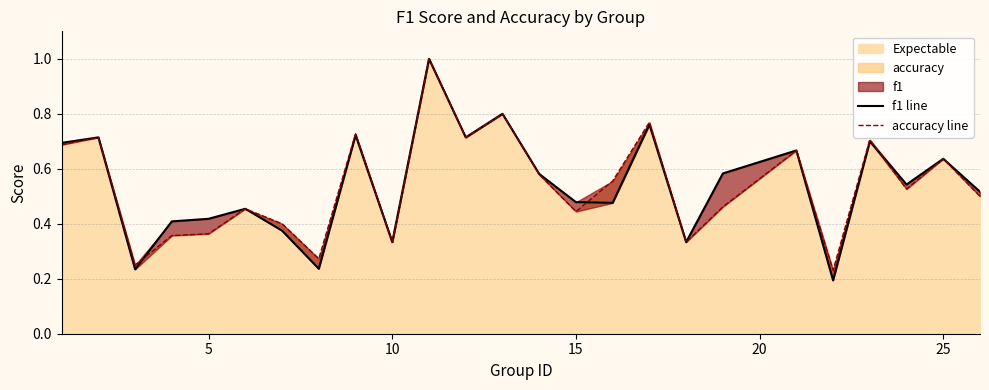

How many accuracy line values are between 0 and 1?

25